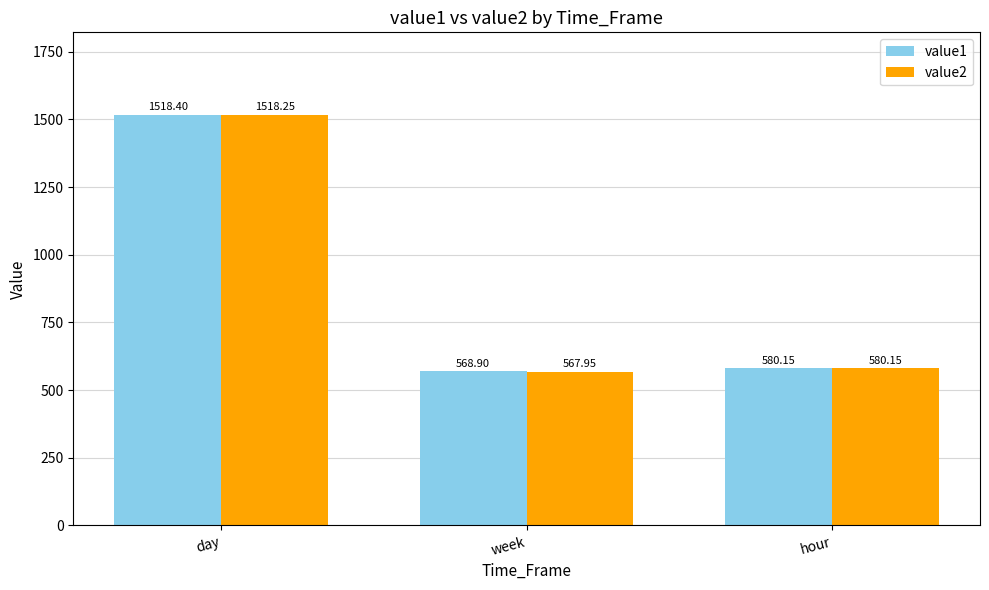

What is the value of the value2 bar at the 3rd from the left?

580.2